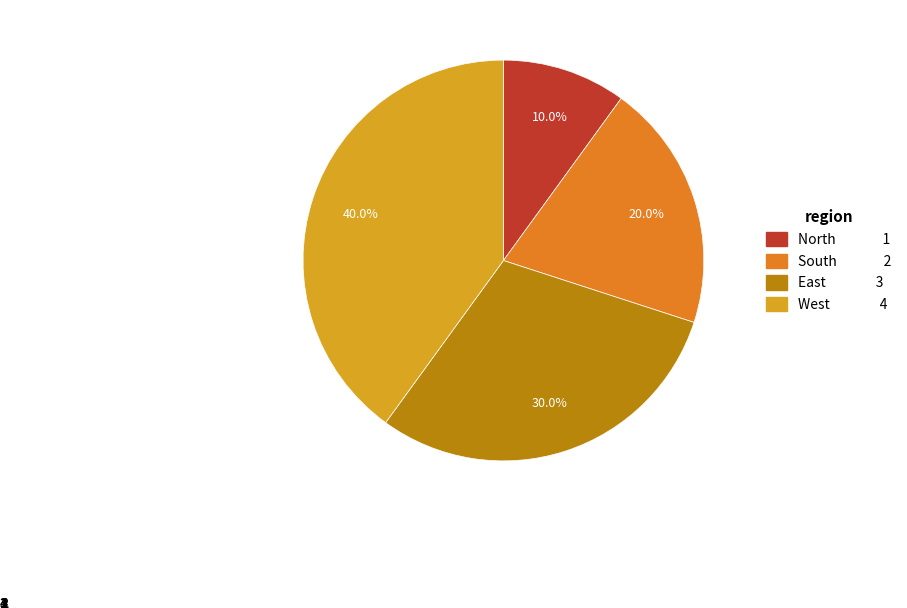

What is the largest slice in the pie chart?

West